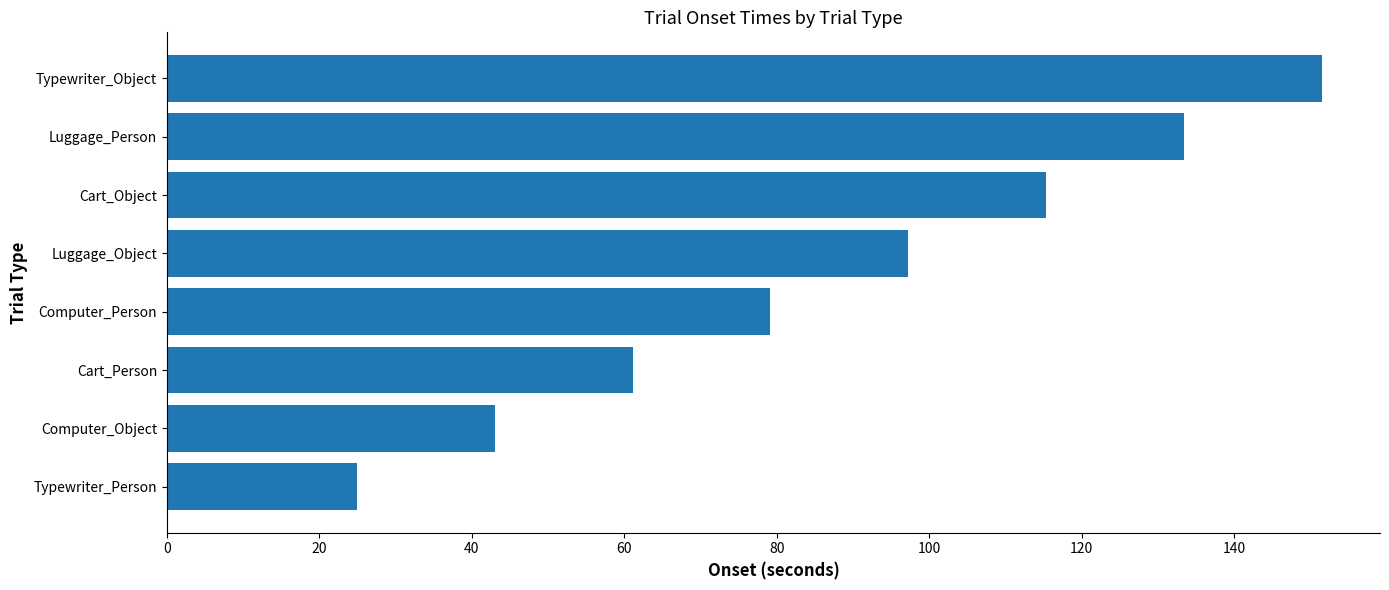

What is the average value?

88.2